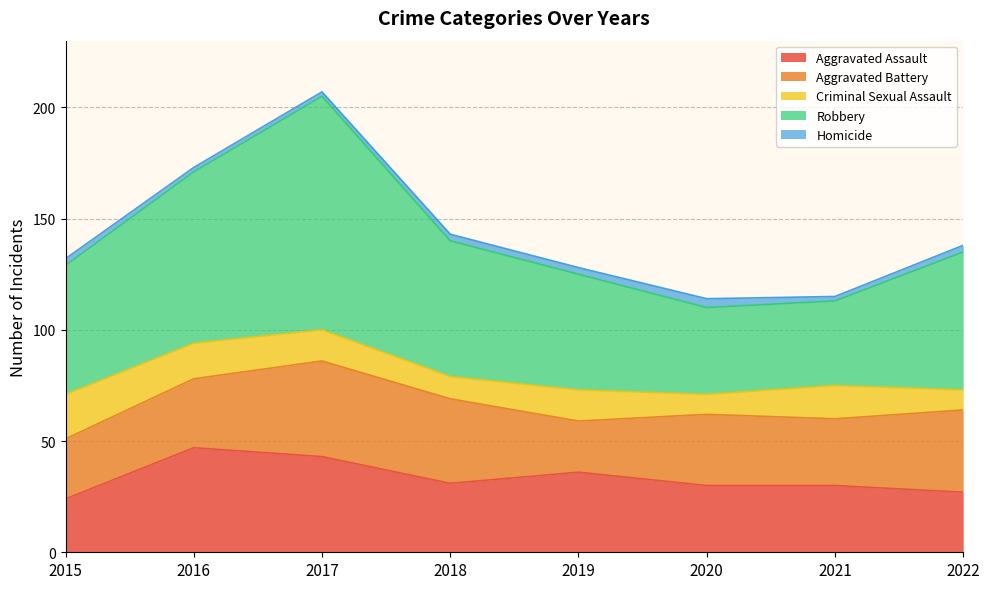

True or false: Aggravated Assault and Criminal Sexual Assault cross at least once.

False